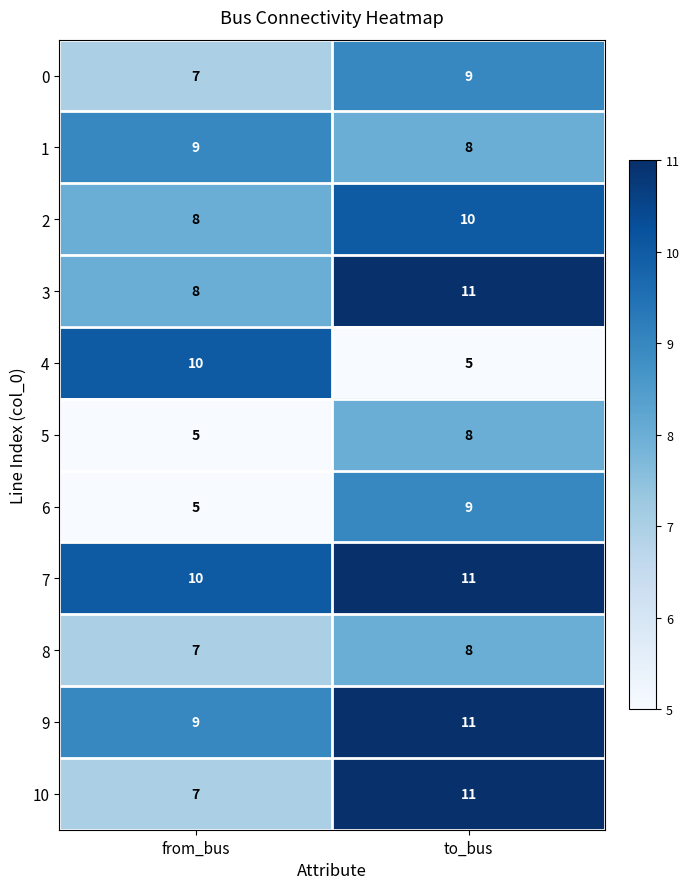

List the labels in order of 8 value, largest first.

to_bus, from_bus